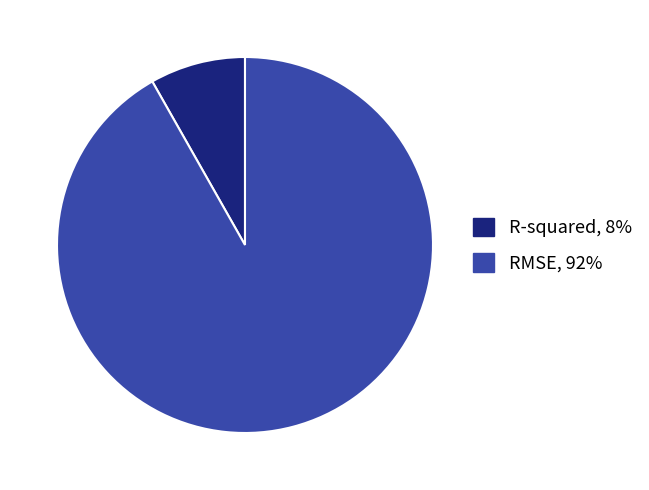

Is there a majority slice in this chart?

Yes